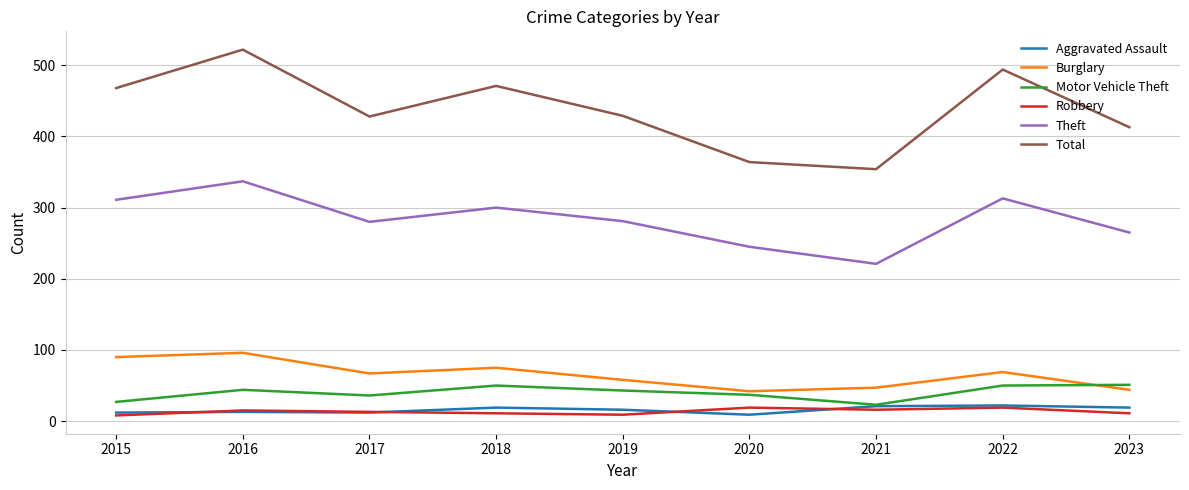

What is the minimum value shown in the chart?

8